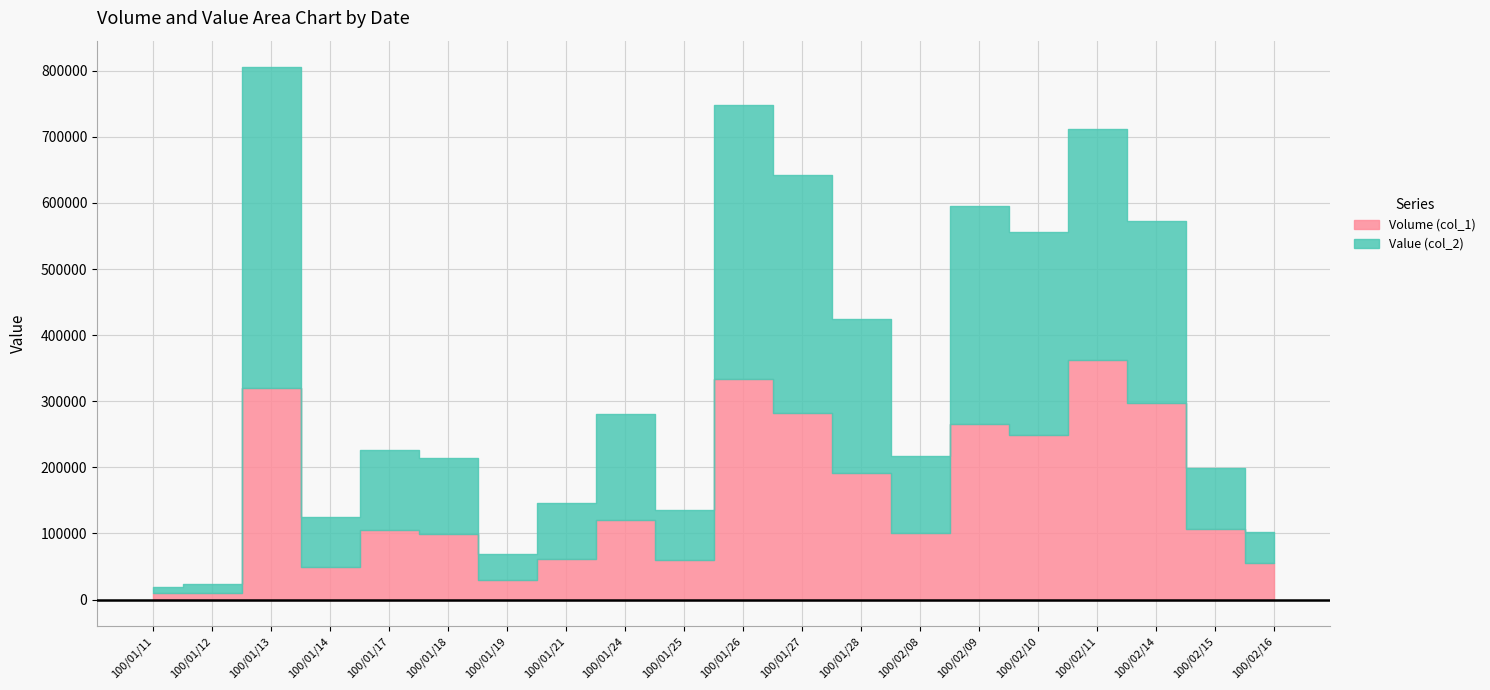

True or false: Value (col_2) has more than 2 interior local peaks.

True